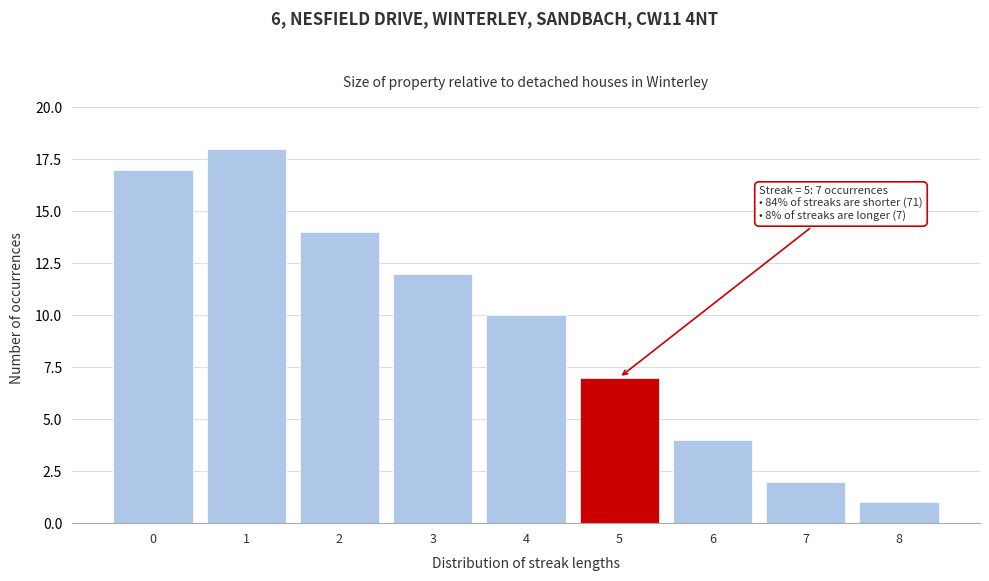

Reading right to left, extract all data points from this chart.

1	2	4	7	10	12	14	18	17